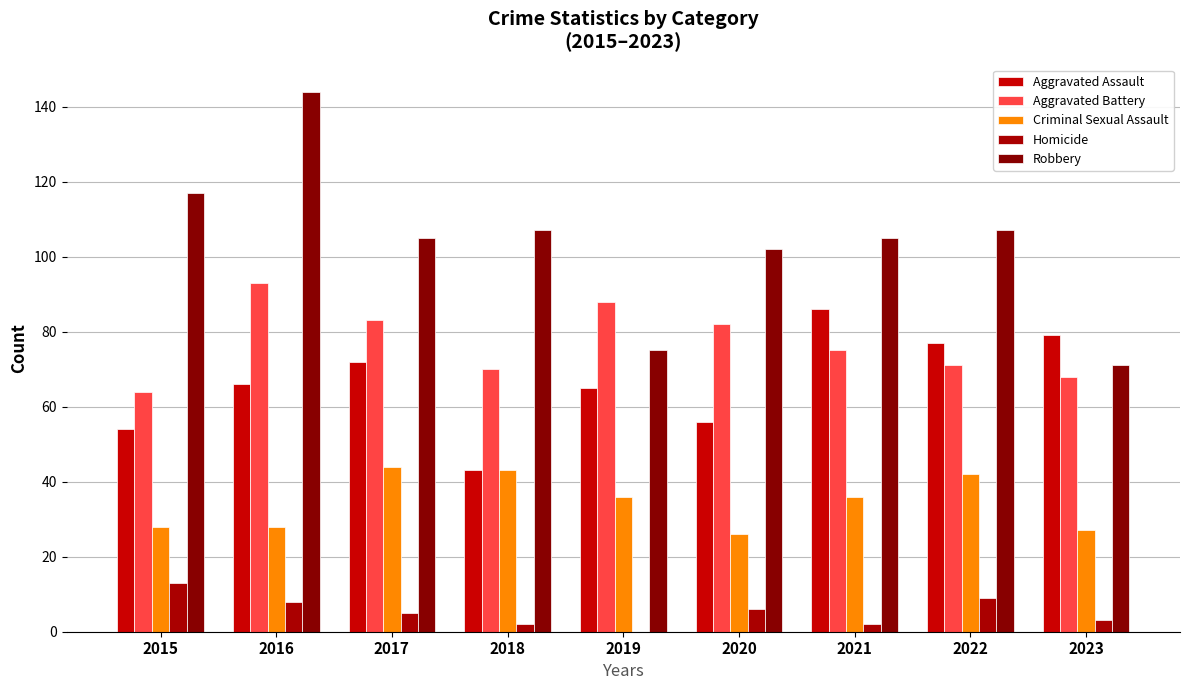

What is the value of the Criminal Sexual Assault bar at the 3rd from the left?

44